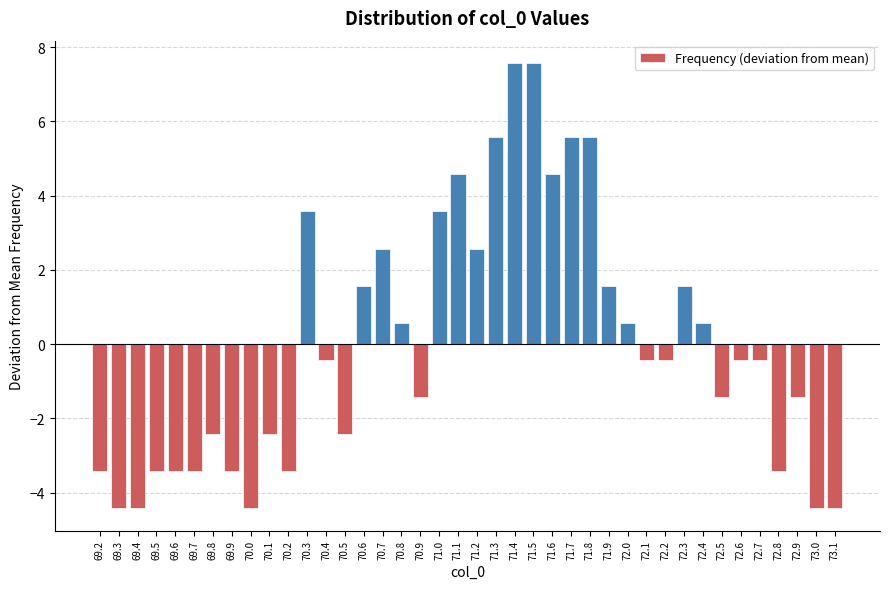

What is the label of the 30th bar from the right?

70.2